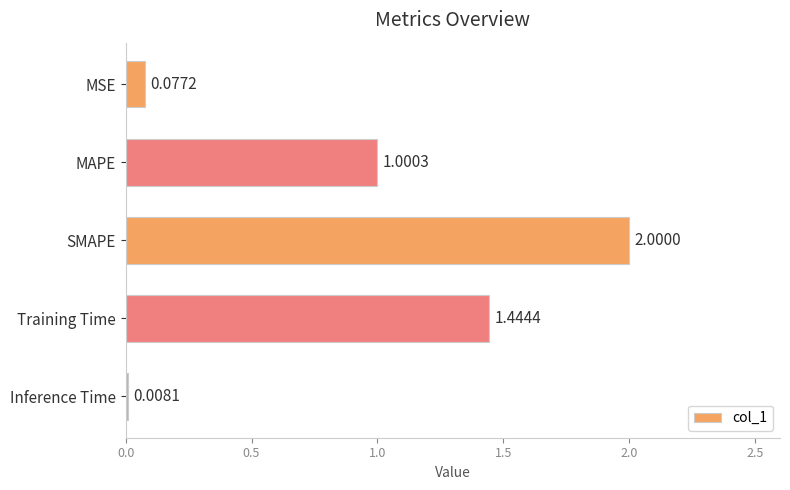

Rank the categories by value from lowest to highest.

Inference Time, MSE, MAPE, Training Time, SMAPE